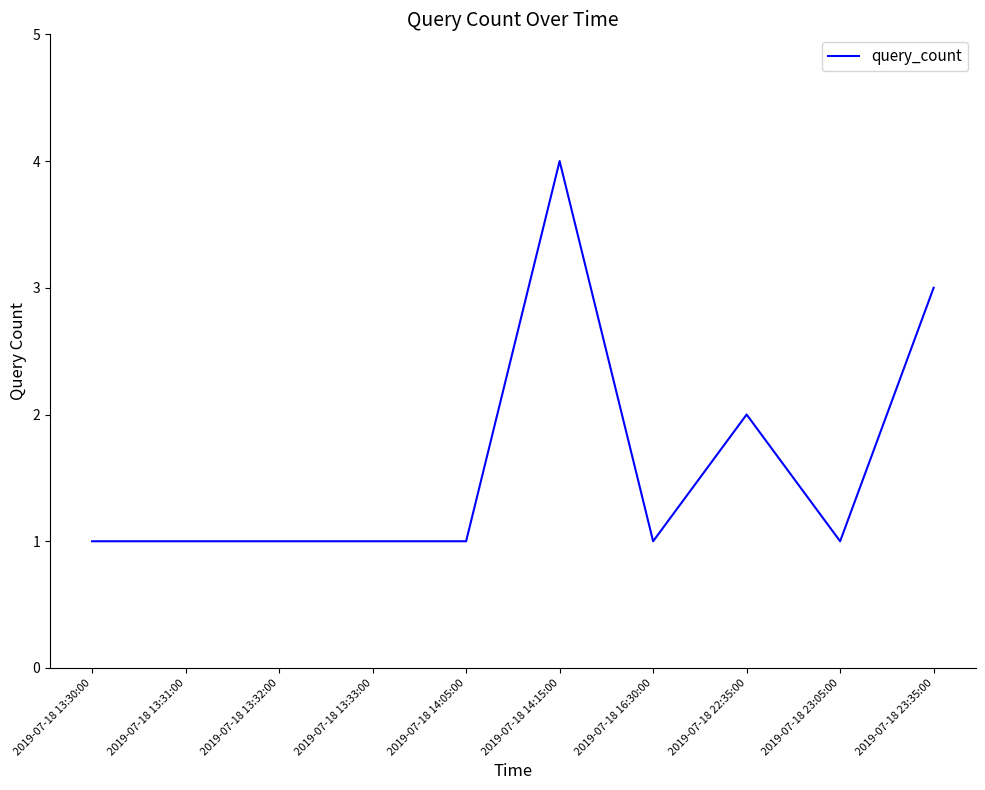

How many lines are shown in the chart?

1